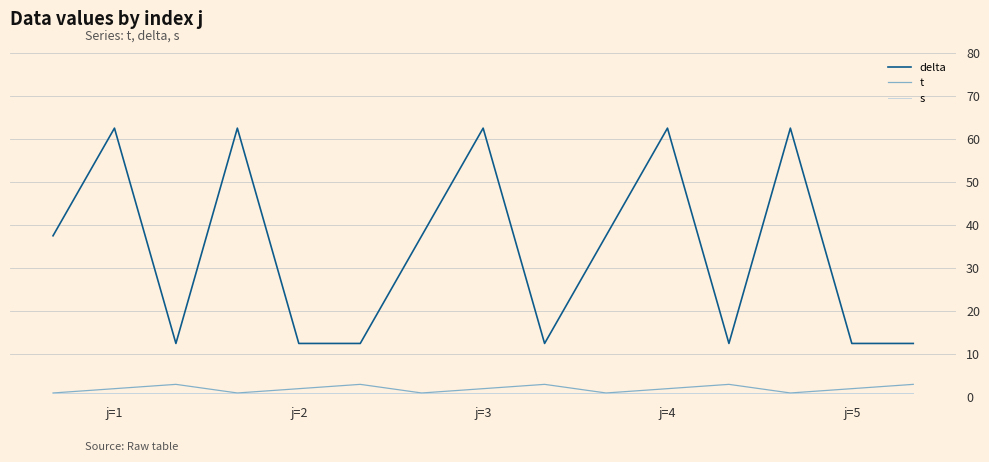

Which series has the largest total across all categories?

delta